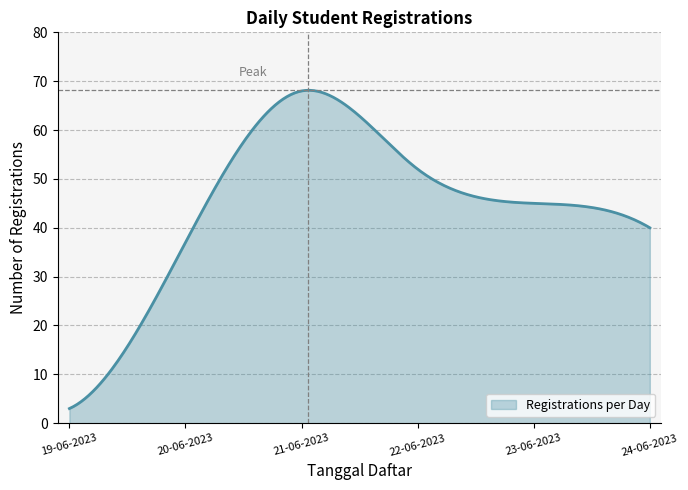

What is the difference between the second highest and second lowest values?

64.9